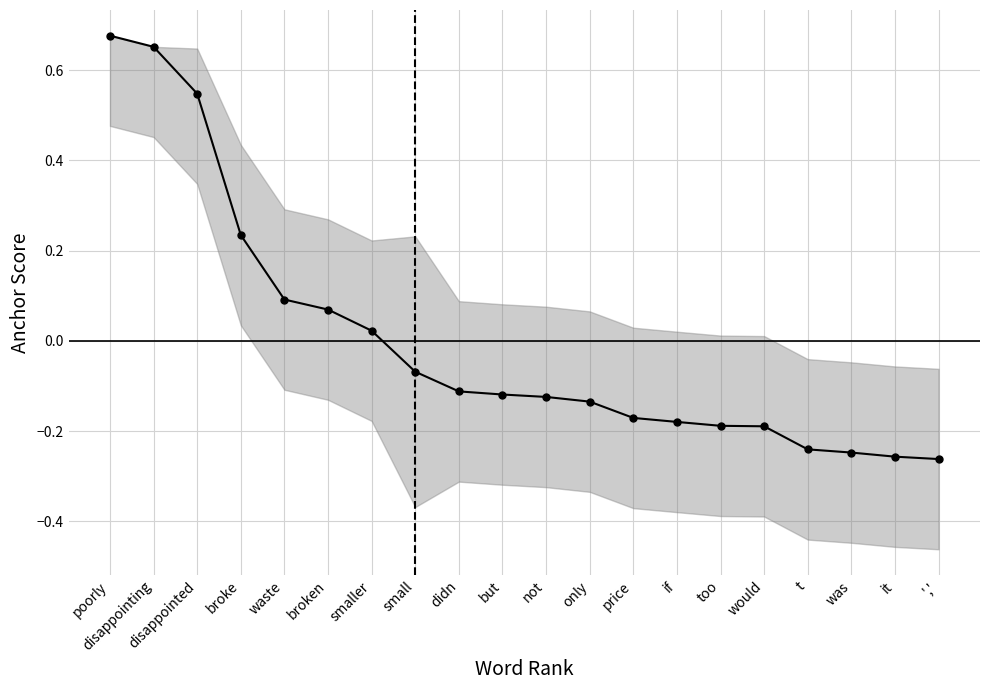

Does the chart display data point markers on the line(s)?

Yes